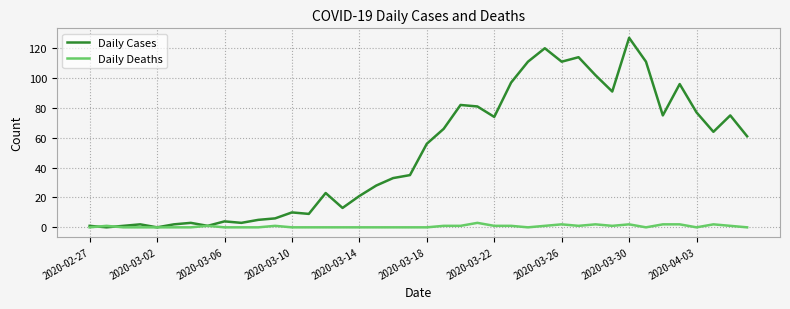

What is the greatest value displayed?

127